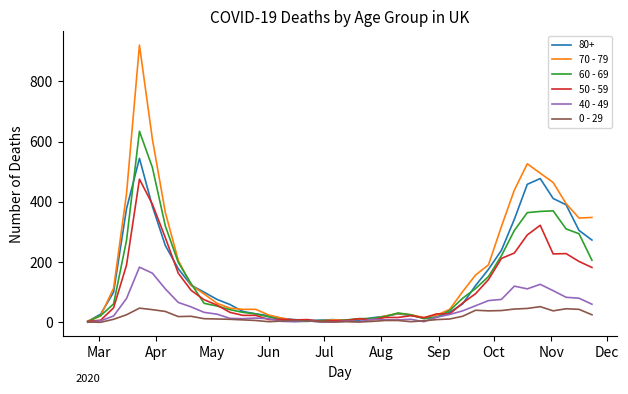

Rank the series by their maximum value, from highest to lowest.

70 - 79, 60 - 69, 80+, 50 - 59, 40 - 49, 0 - 29